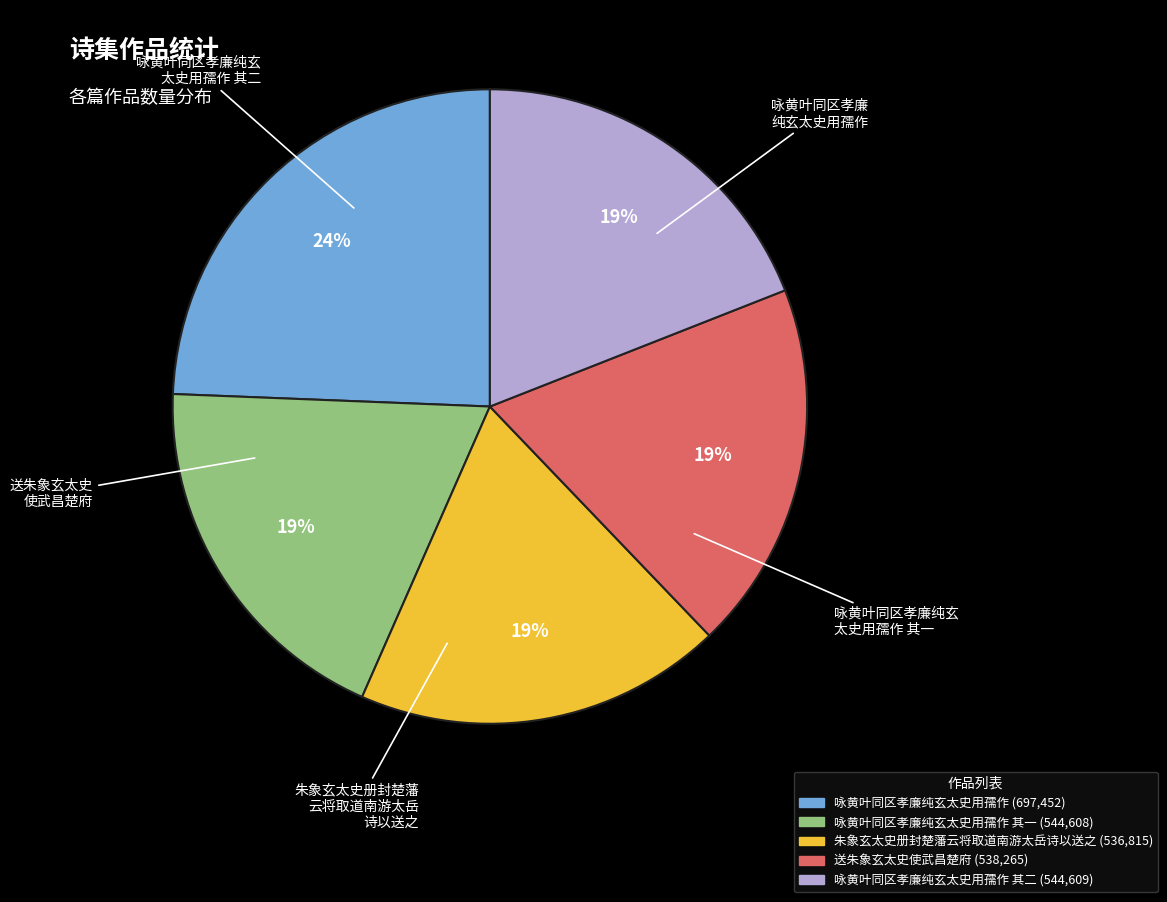

To the nearest percent, what is the average slice percentage?

20%